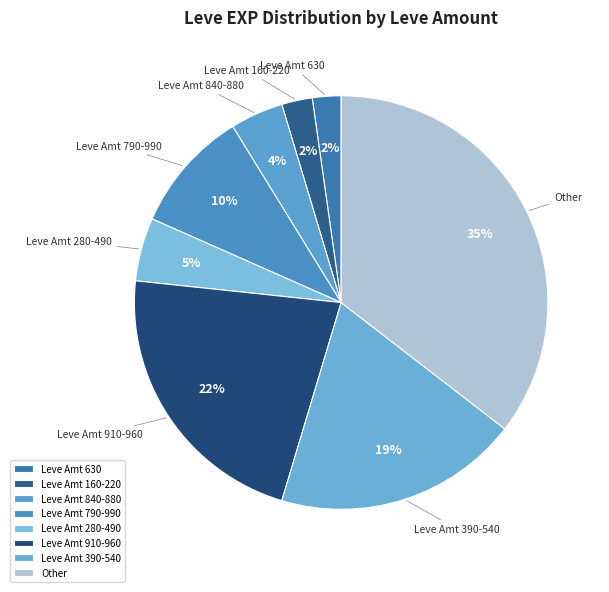

Between Leve Amt 630 and Leve Amt 280-490, which is larger?

Leve Amt 280-490